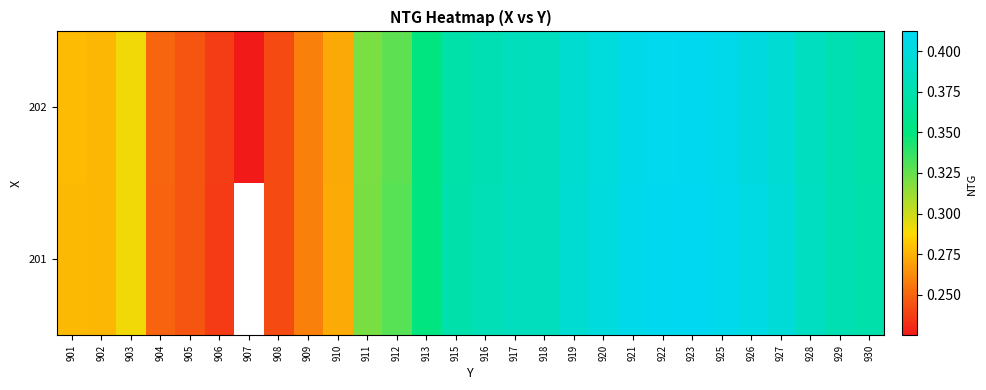

True or false: 202 has a value of 0.1 at 903.

False